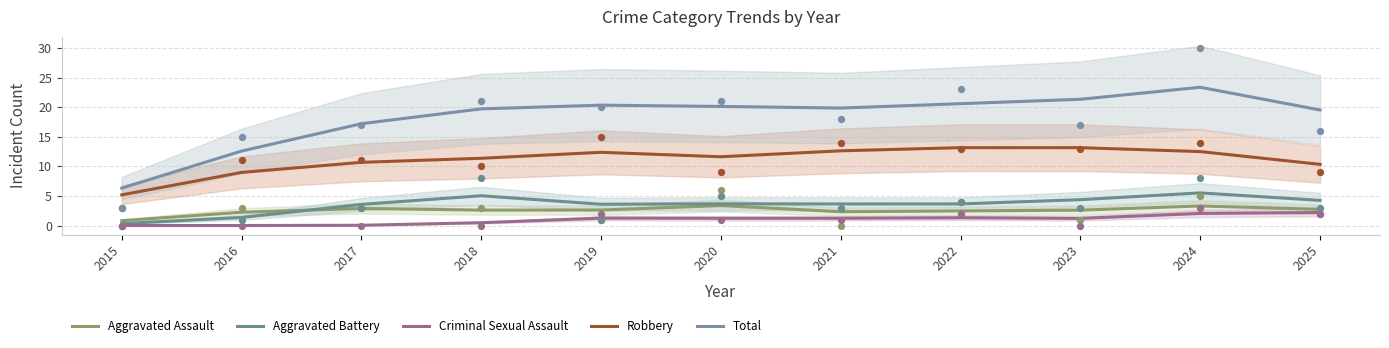

Which series has the largest total across all categories?

Total